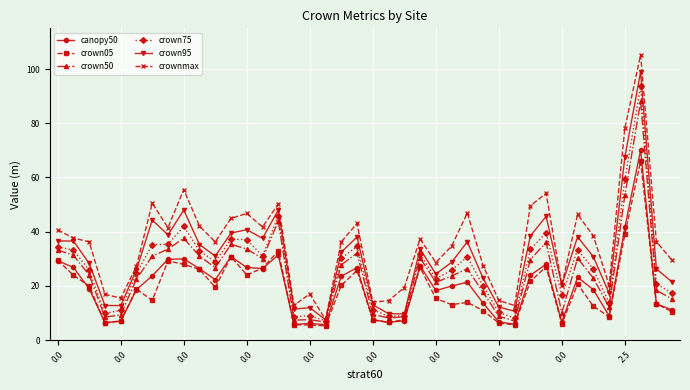

True or false: crownmax has more than 1 interior local peaks.

True